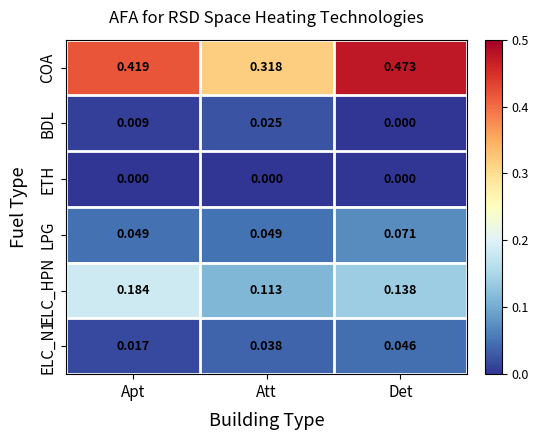

Between Att and Det, which series saw the biggest shift?

COA